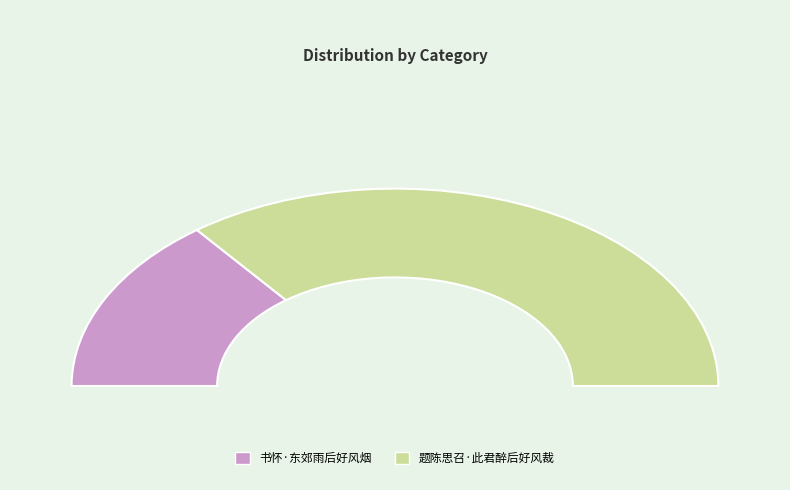

Between 书怀·东郊雨后好风烟 and 题陈思召·此君醉后好风裁, which is larger?

题陈思召·此君醉后好风裁